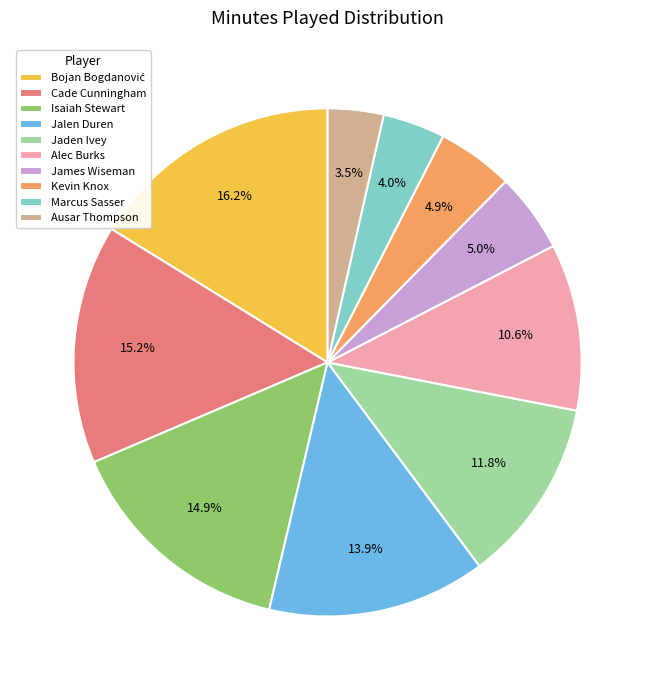

Does Marcus Sasser account for over 50% of the chart?

No